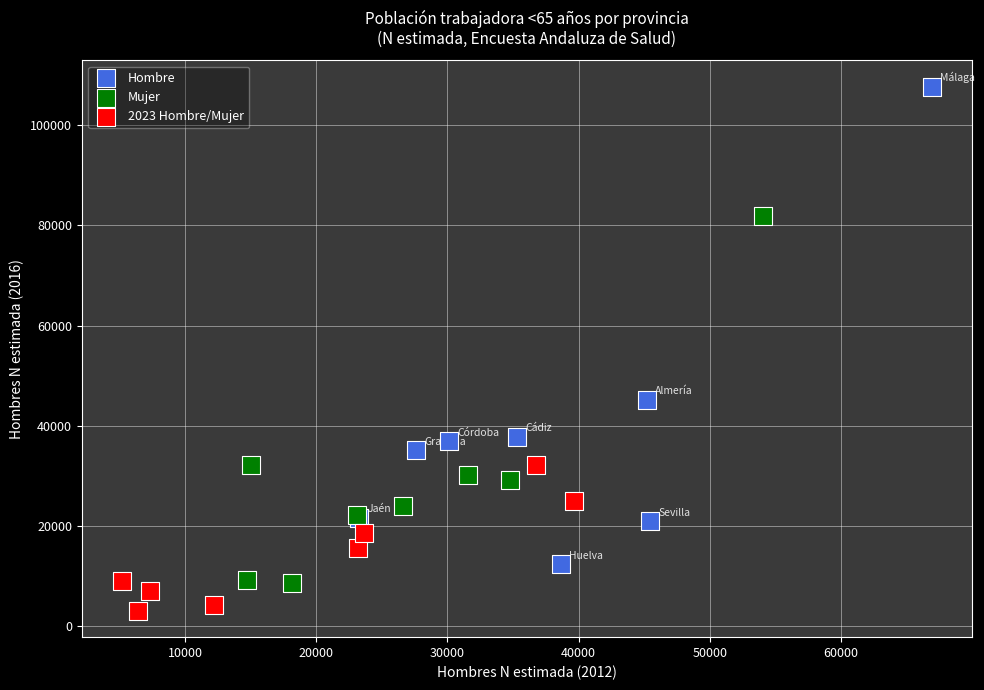

Which series has the widest spread of Y values?

Hombre